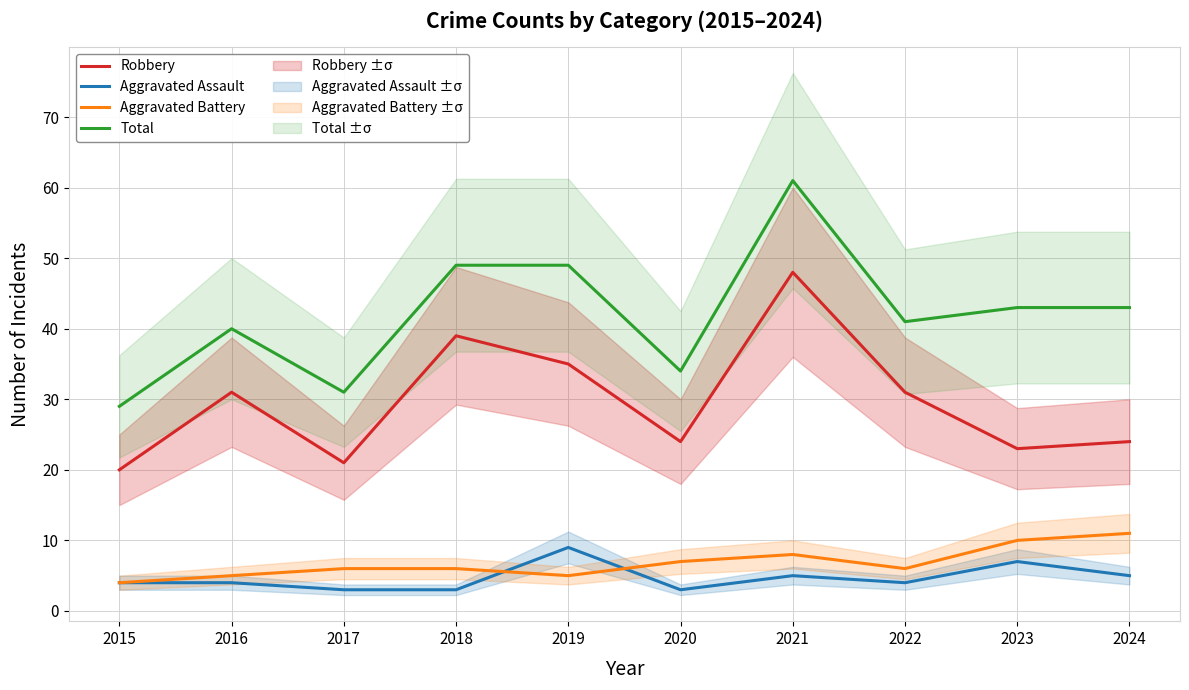

What is the value of the Robbery point at the 1st from the left?

20